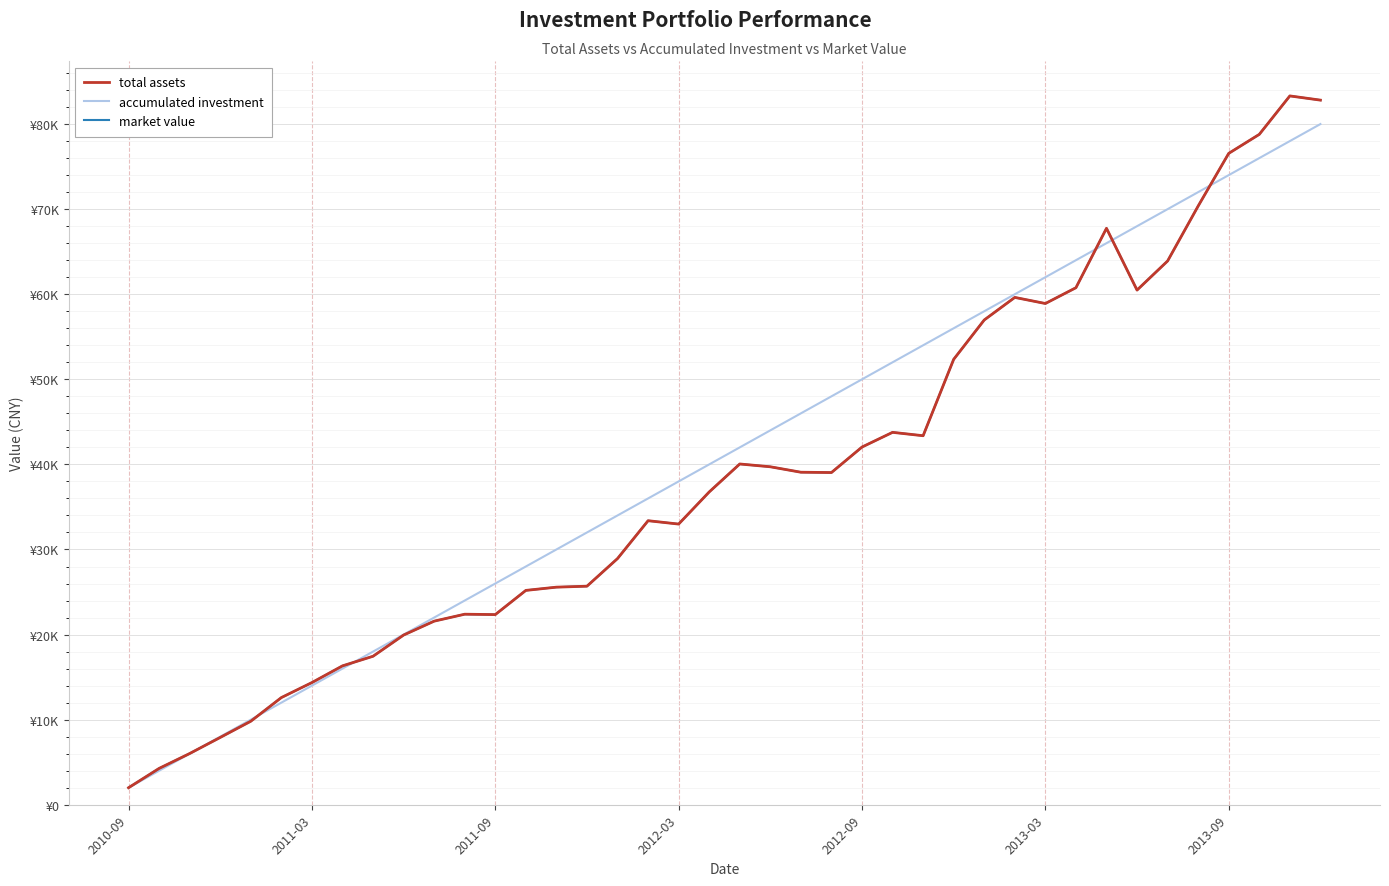

True or false: accumulated investment has more than 0 interior local peaks.

False